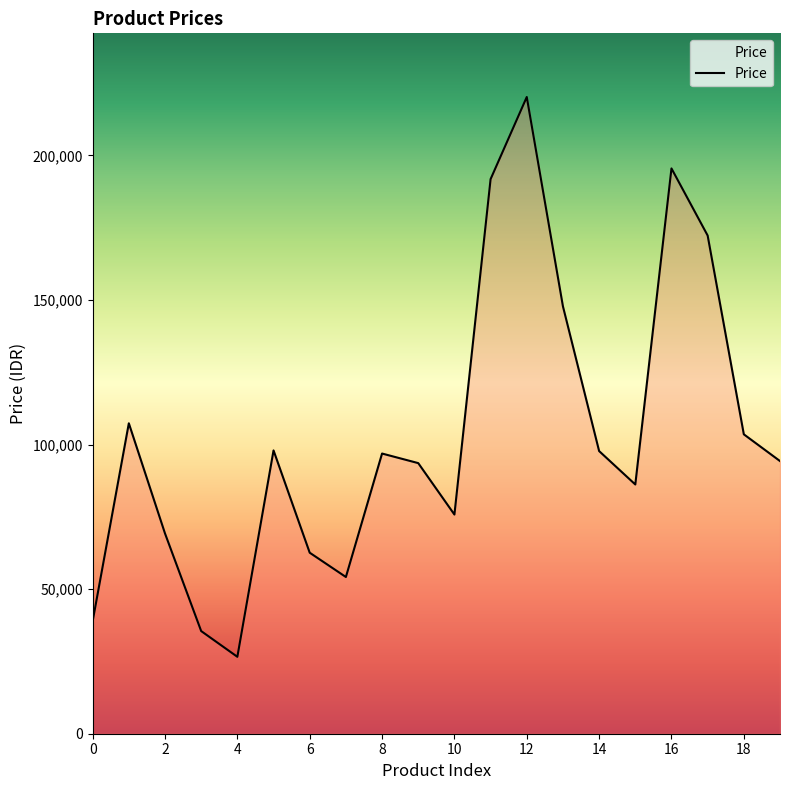

What is the smallest value displayed?

26600